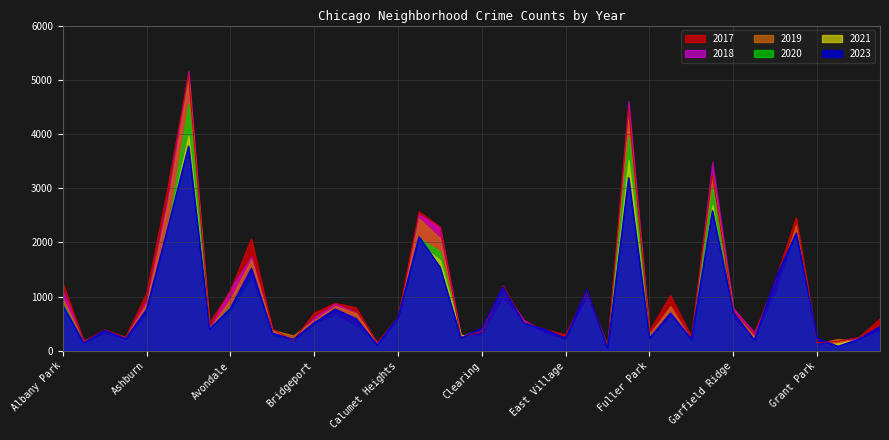

At which category is the sum across all series the highest?

Austin